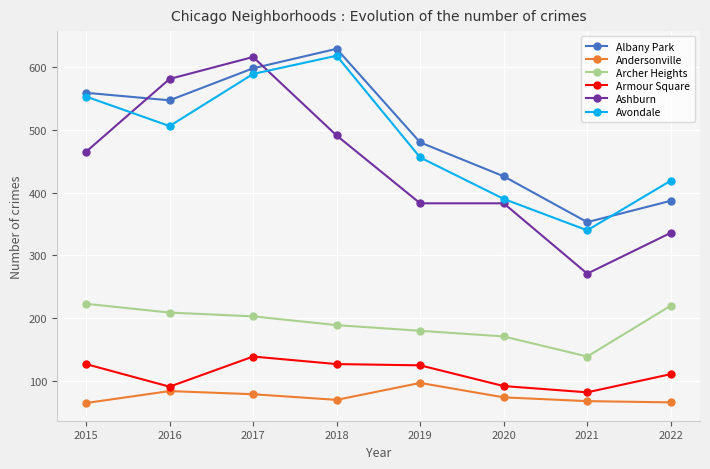

At which category is the sum across all series the highest?

2017